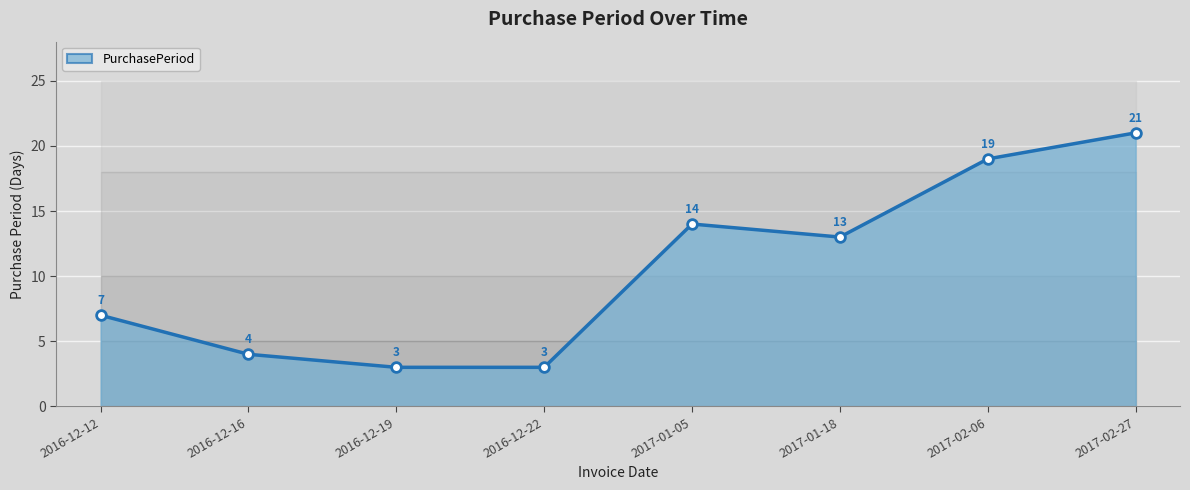

True or false: there are more than 2 points higher than both neighbors.

False